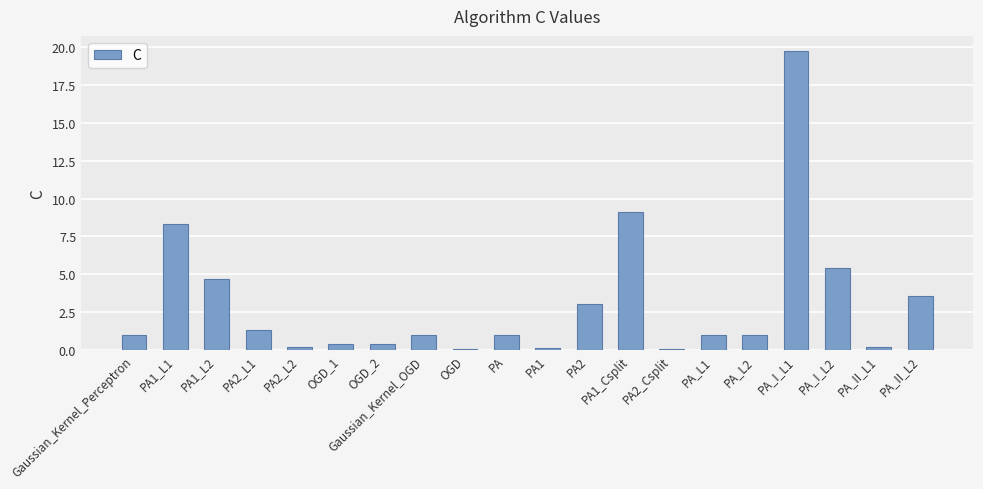

What is the greatest value displayed?

19.7